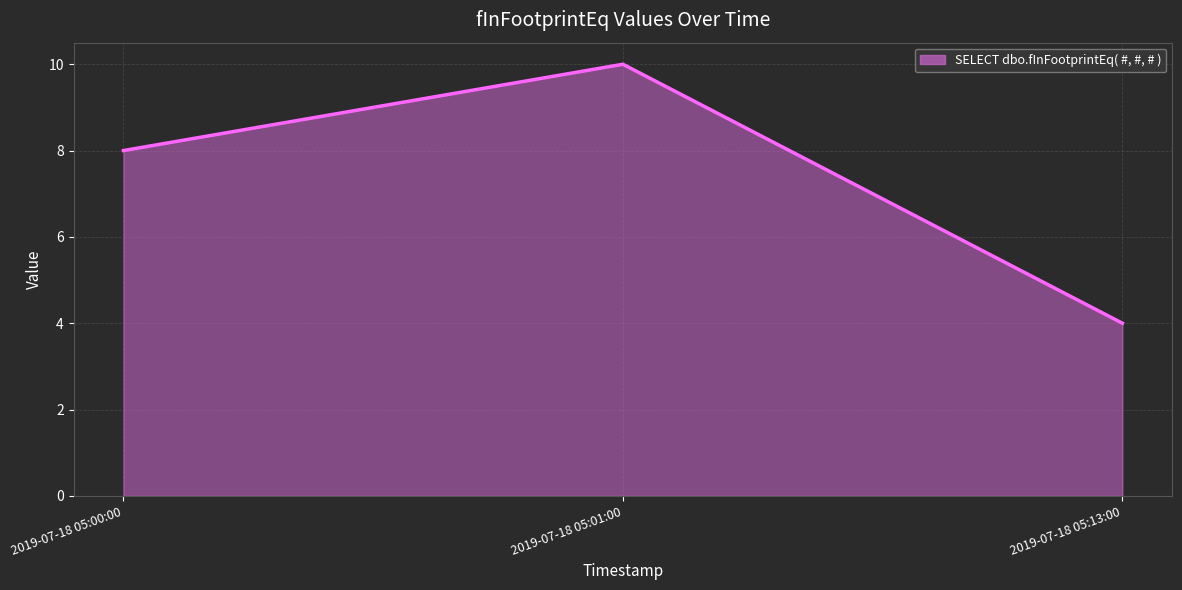

What is the sum of all values?

22